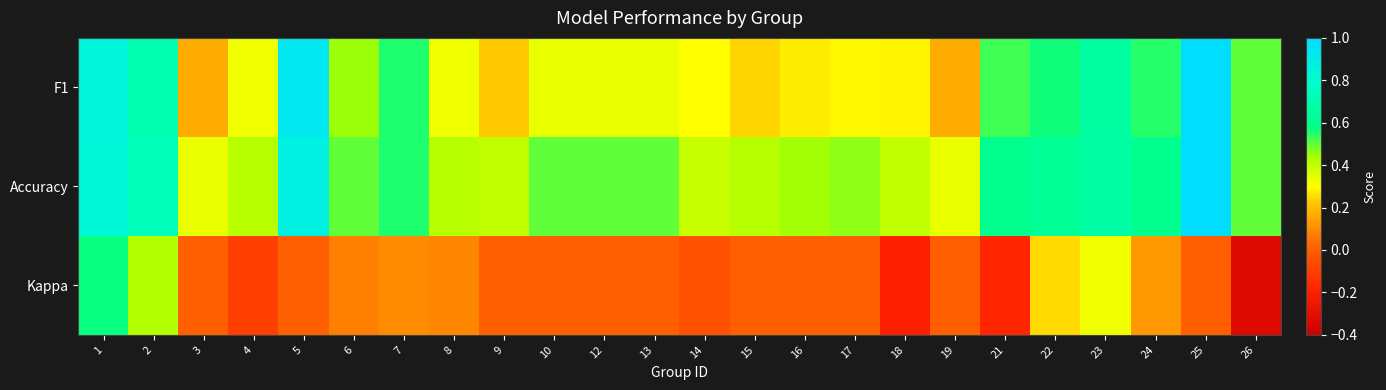

Which series has the largest total across all categories?

Accuracy